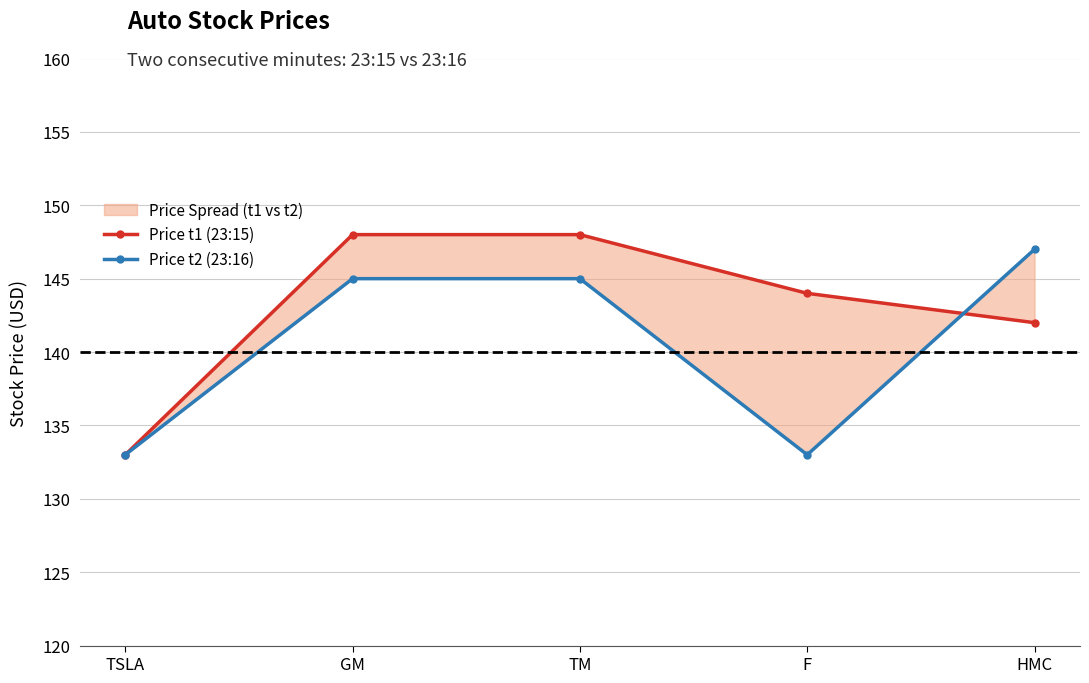

The Price t2 (23:16) series shows 133 at F. True or false?

True